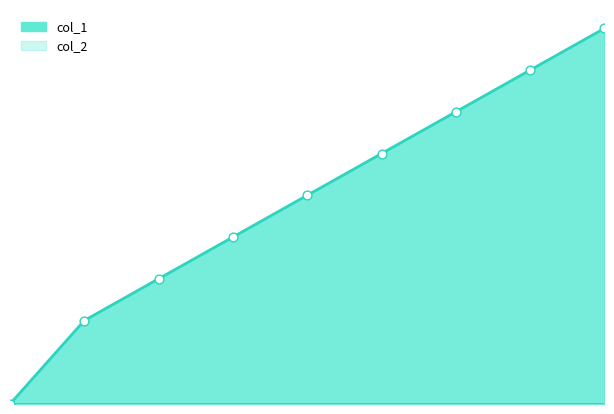

What is the change in value from 6 to 7?

+1